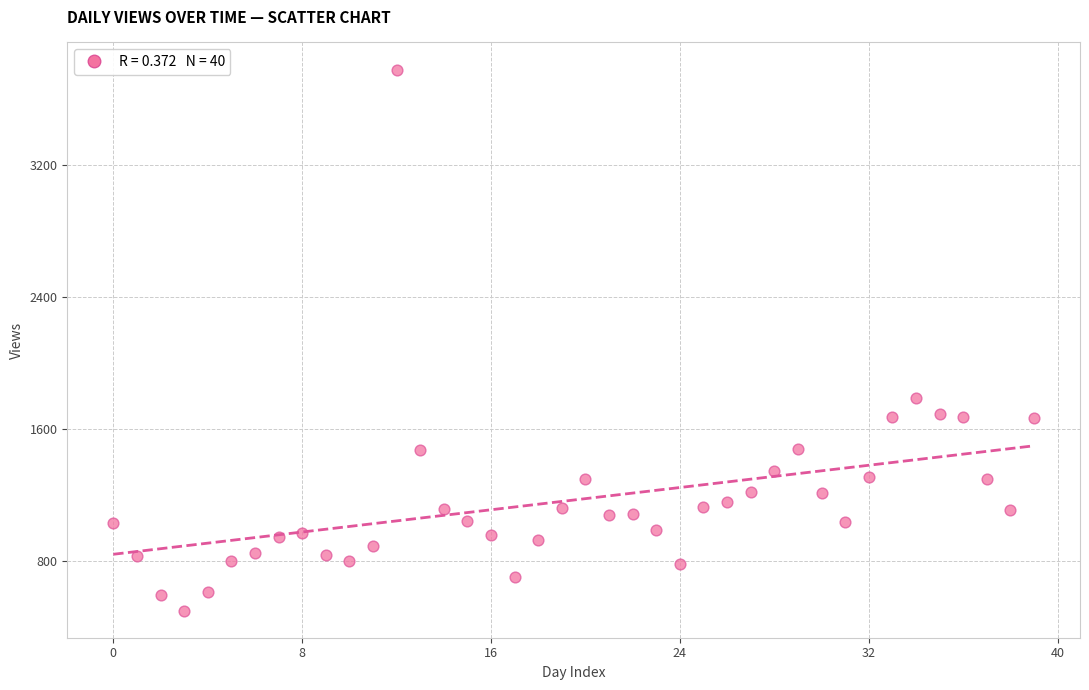

What is the range of Y values (max minus min)?

3282